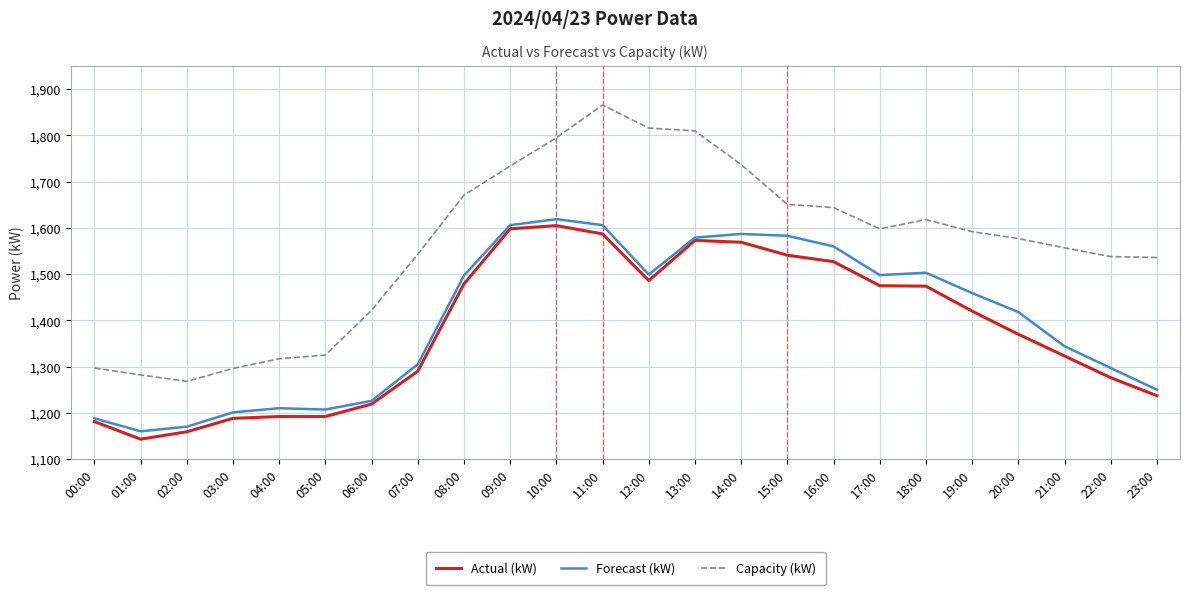

Which series has the largest total across all categories?

Capacity (kW)